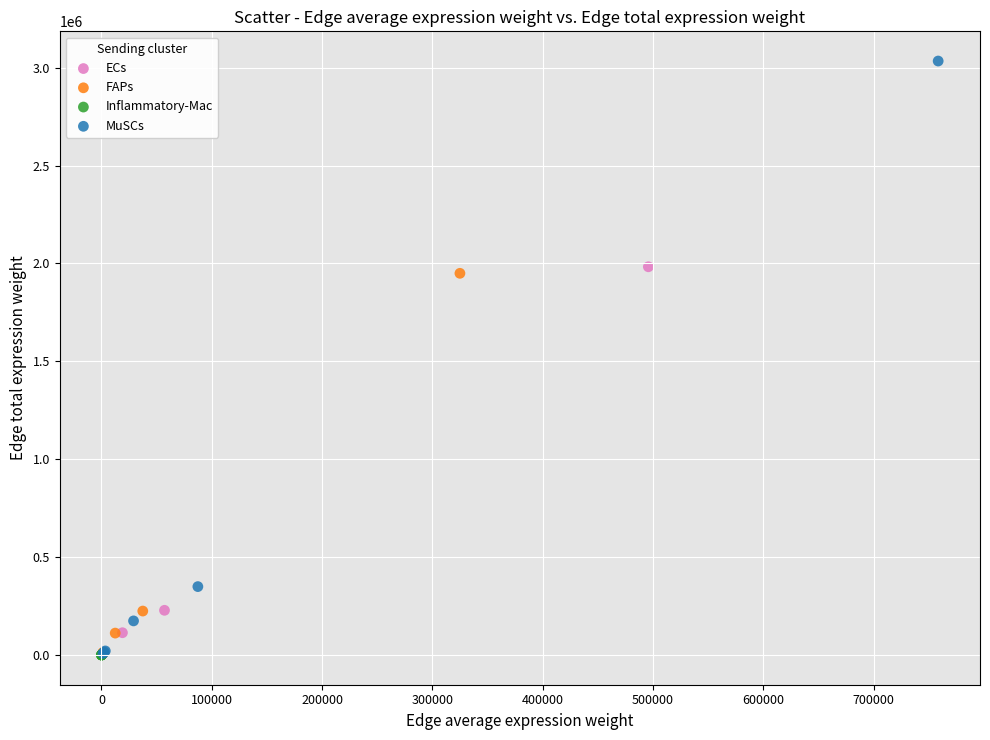

Which series contains the highest Y value?

MuSCs